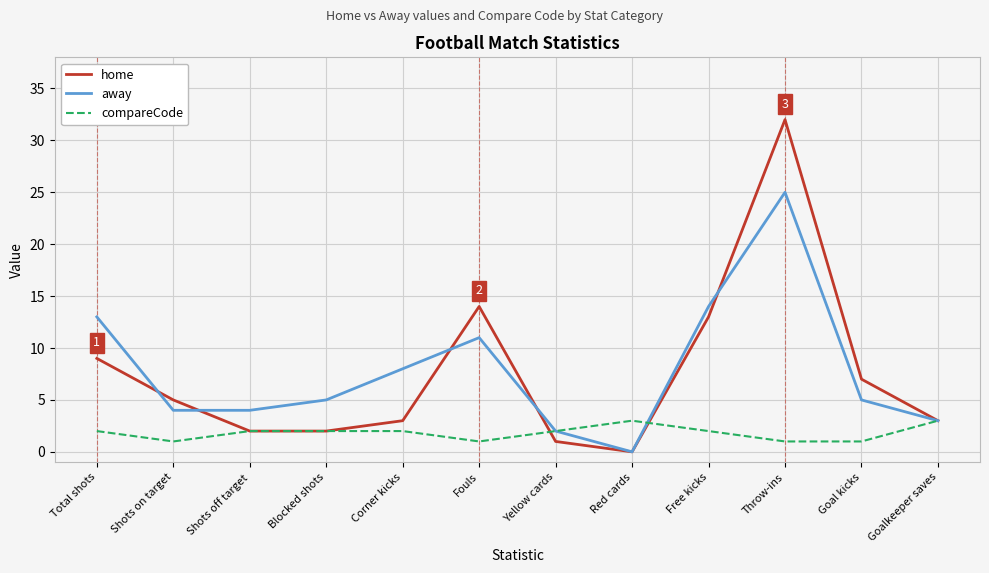

What is the spread (max minus min) of values at Fouls?

13